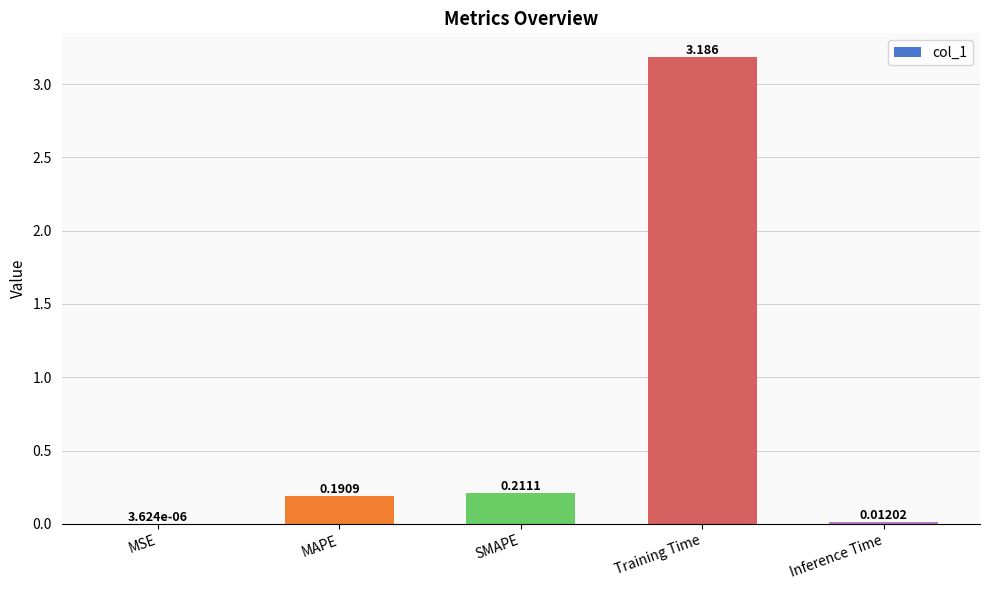

At which category does the chart reach its peak across all series?

Training Time